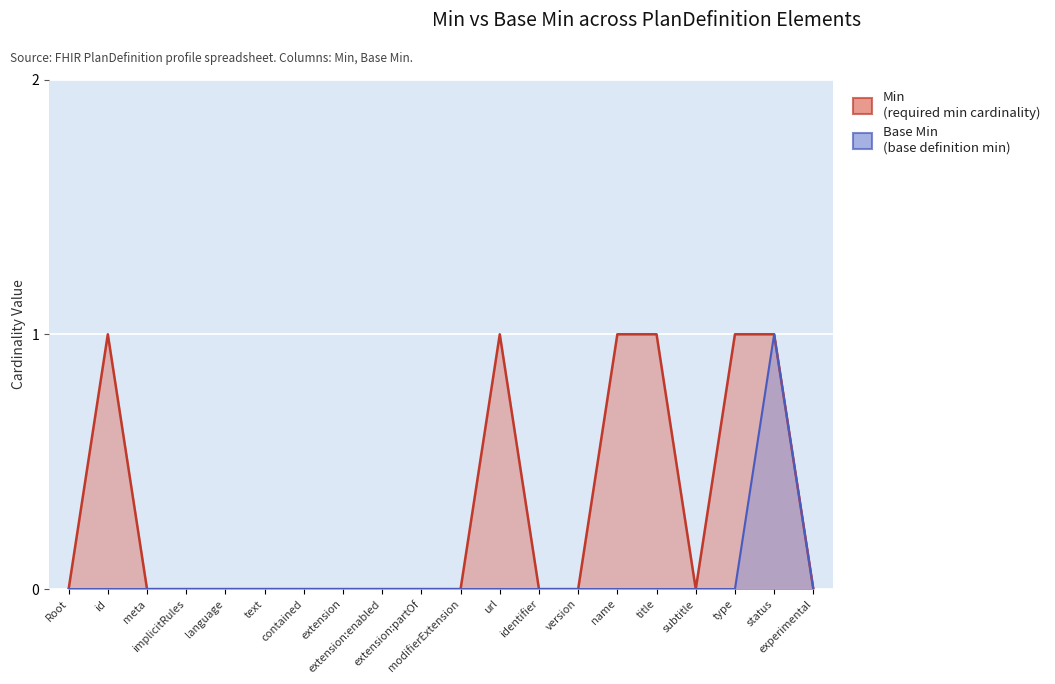

True or false: Base Min and Min intersect in this chart.

False